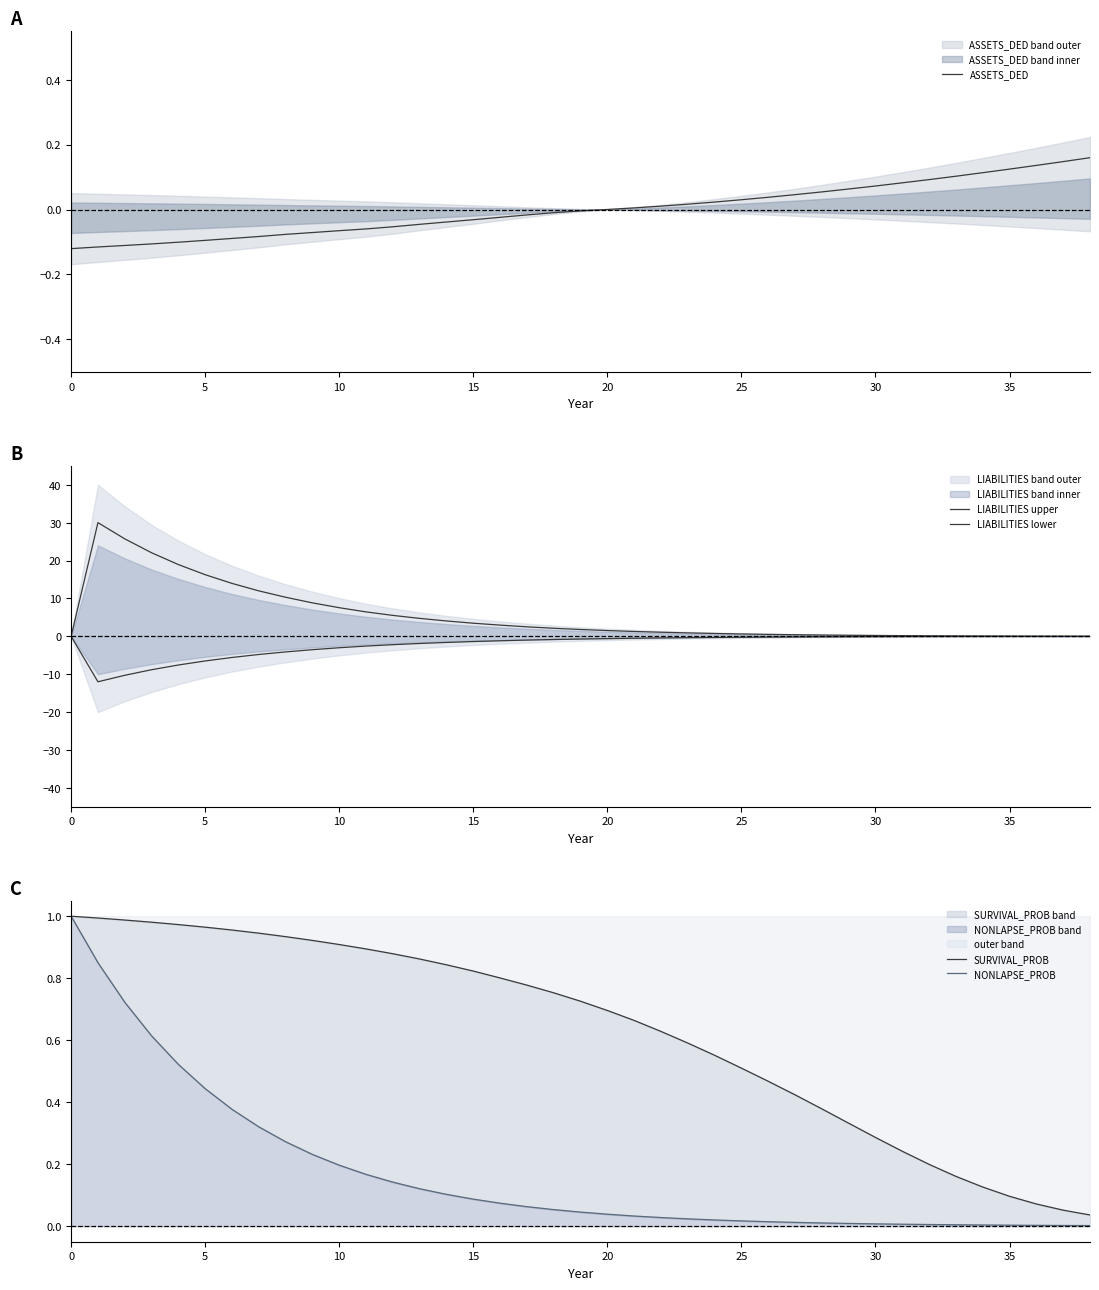

Is it true that ASSETS_DED equals -0.2 at 0?

False